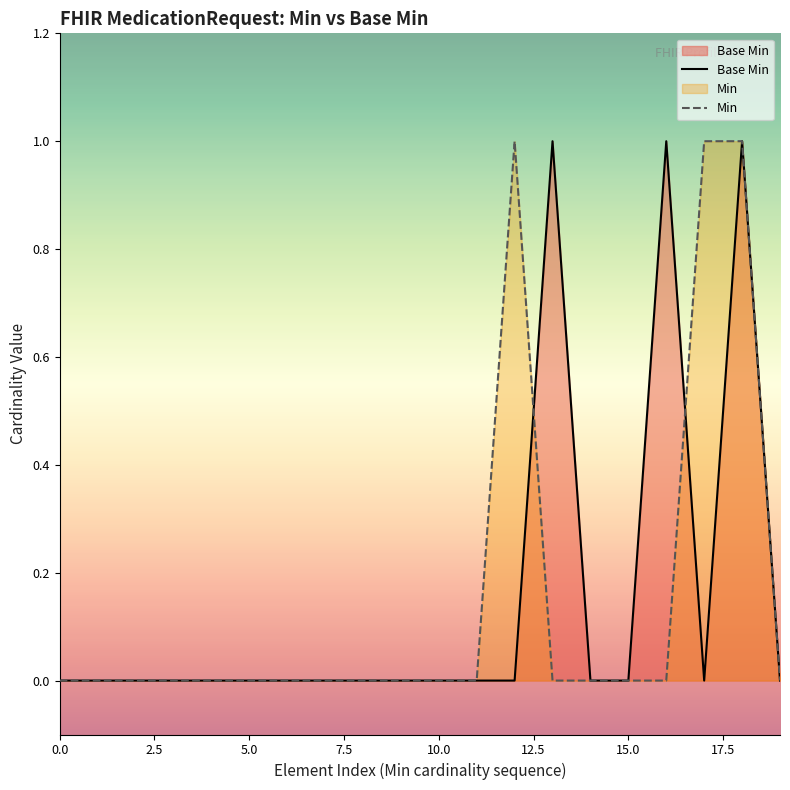

What are all the series names shown in the legend?

Base Min, Min